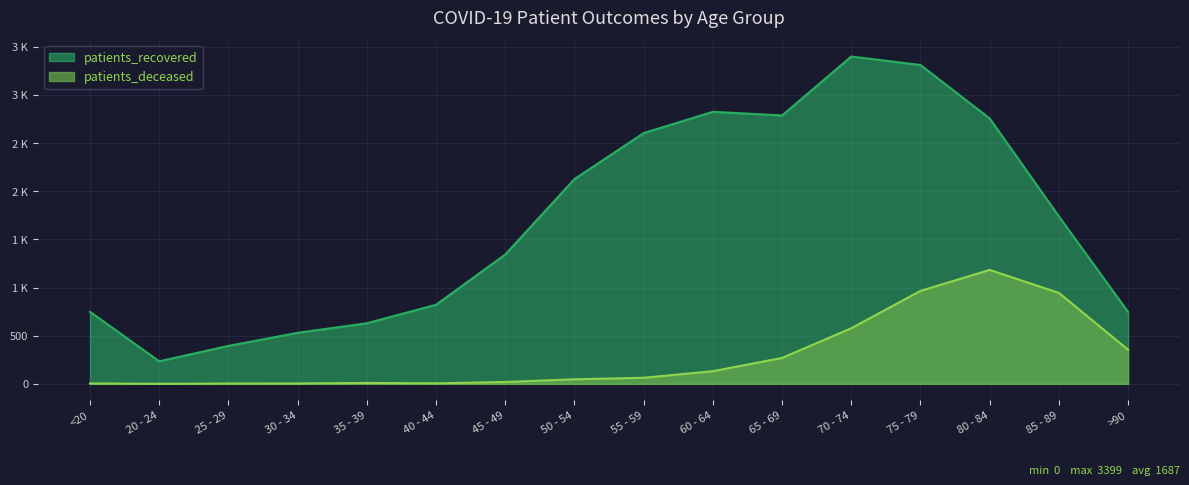

The value of patients_deceased at 55 - 59 is 101. True or false?

False